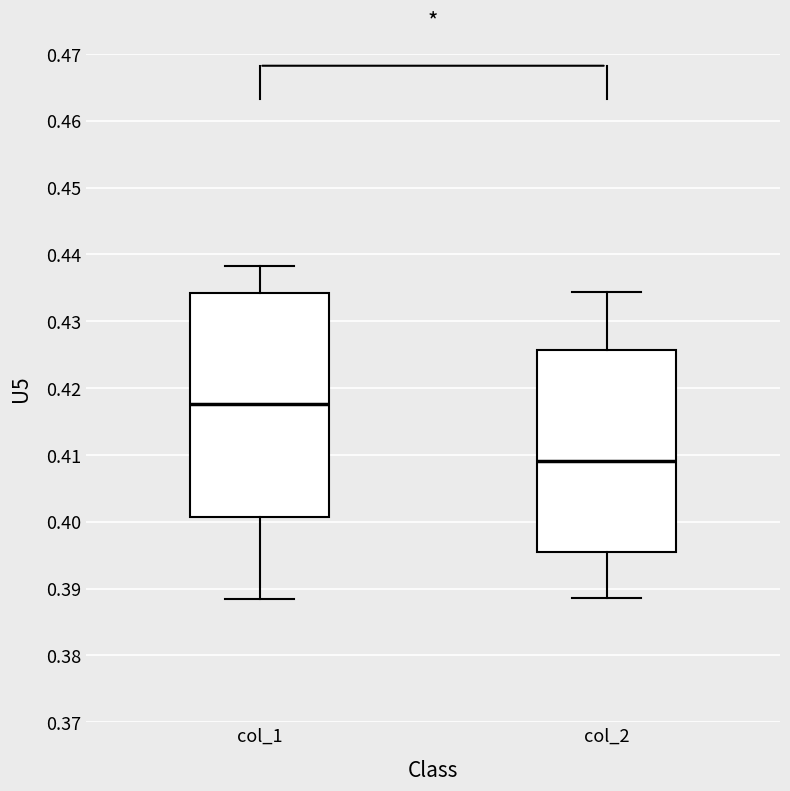

Reading left to right, transcribe this box plot: for each box, give where its median line is, the range the box spans, and where its two whiskers end, as read against the y-axis. The values are not printed on the chart, so give them approximately, as read against the axis.

col_1: median 0.418, box 0.401 to 0.434, whiskers 0.388 to 0.438
col_2: median 0.409, box 0.396 to 0.426, whiskers 0.389 to 0.434